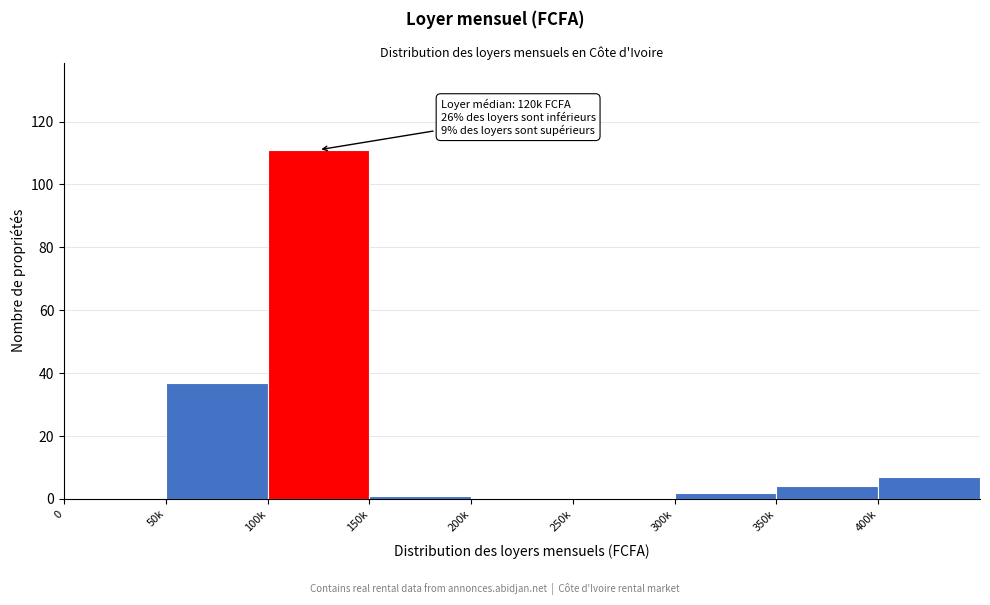

Reading left to right, extract all data points from this chart.

0=0	50k=37	100k=111	150k=1	200k=0	250k=0	300k=2	350k=4	400k=7